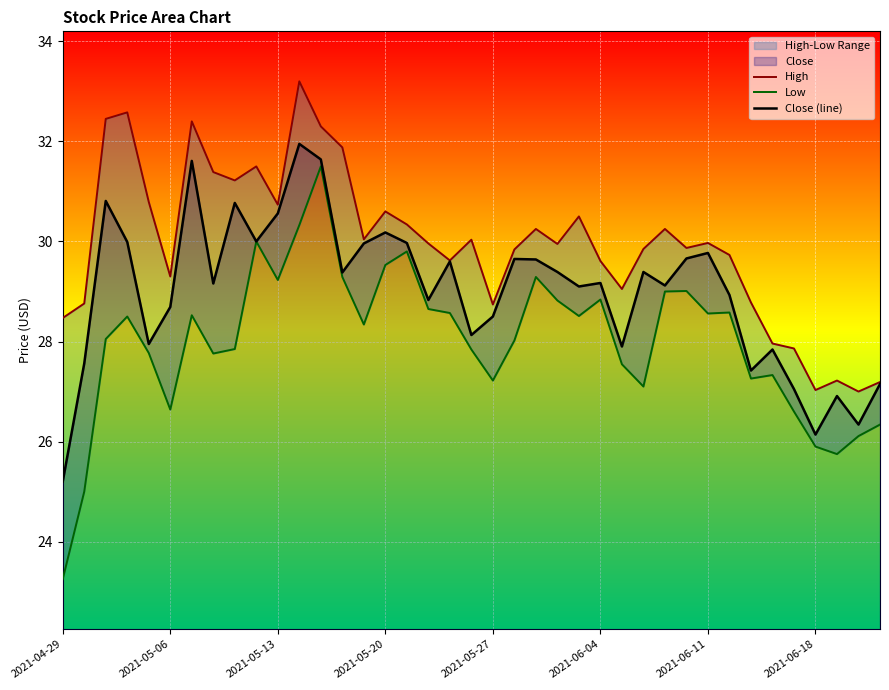

The Close (line) series shows 13.6 at 18. True or false?

False